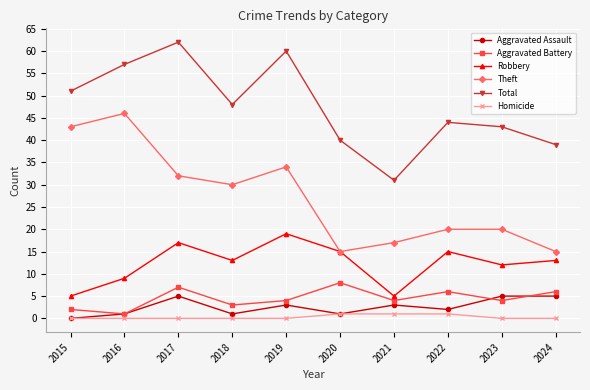

What is the difference between the Aggravated Assault values at 2022 and 2023?

3